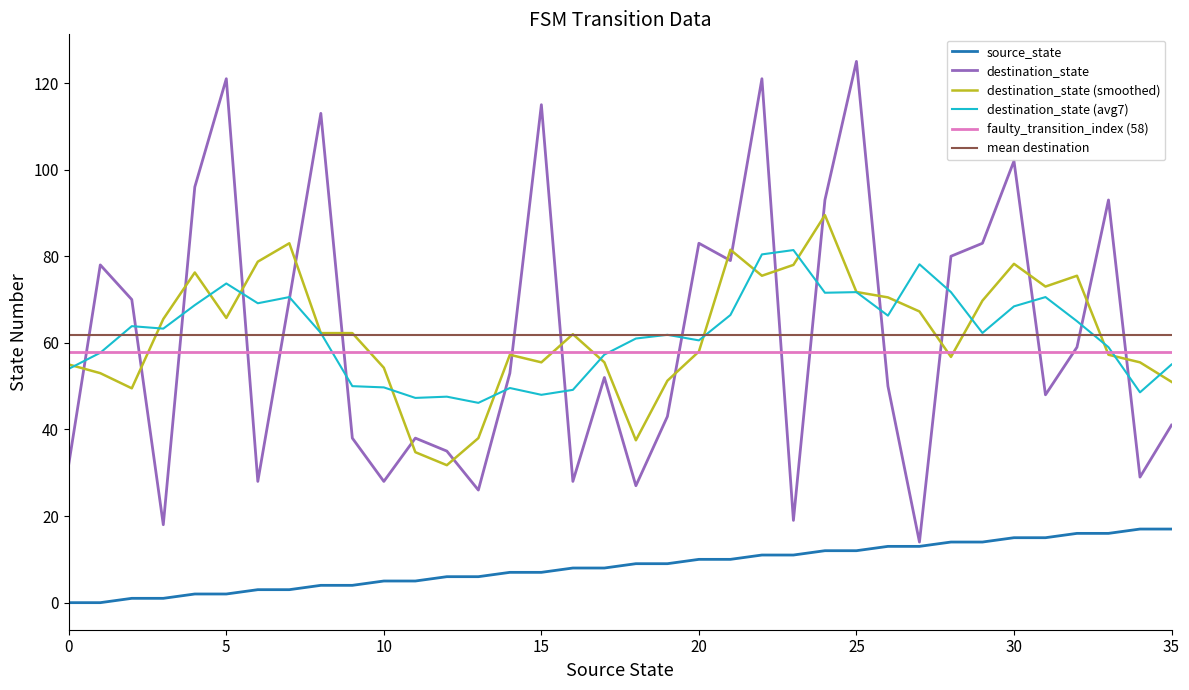

What is the maximum value for destination_state (smoothed)?

89.5